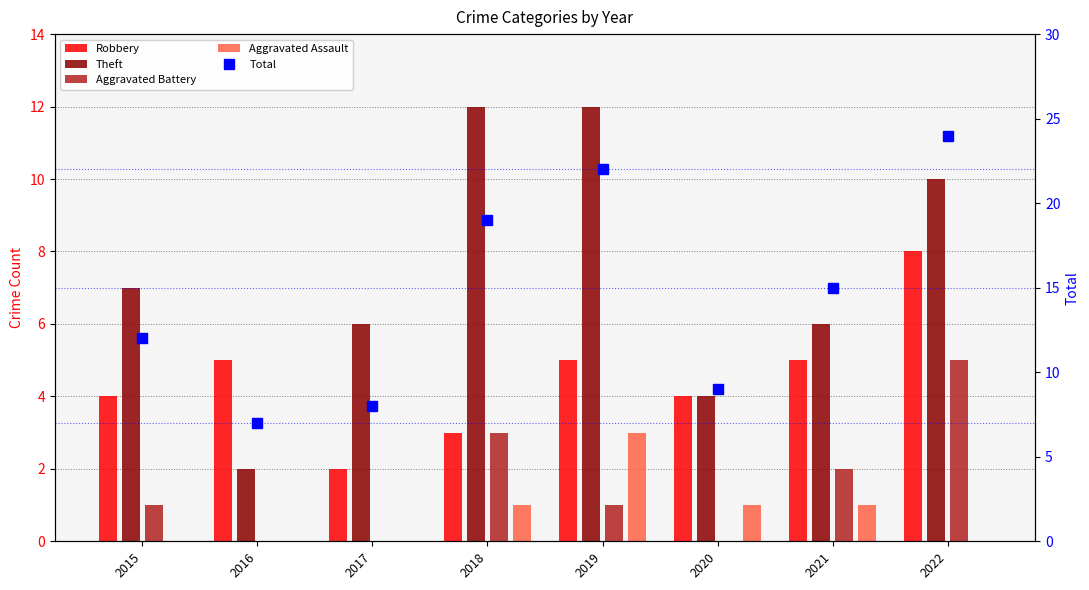

Are the bars horizontal?

No